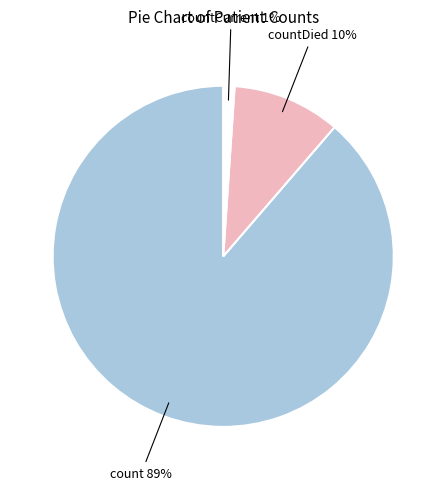

Does any single category account for the majority?

Yes